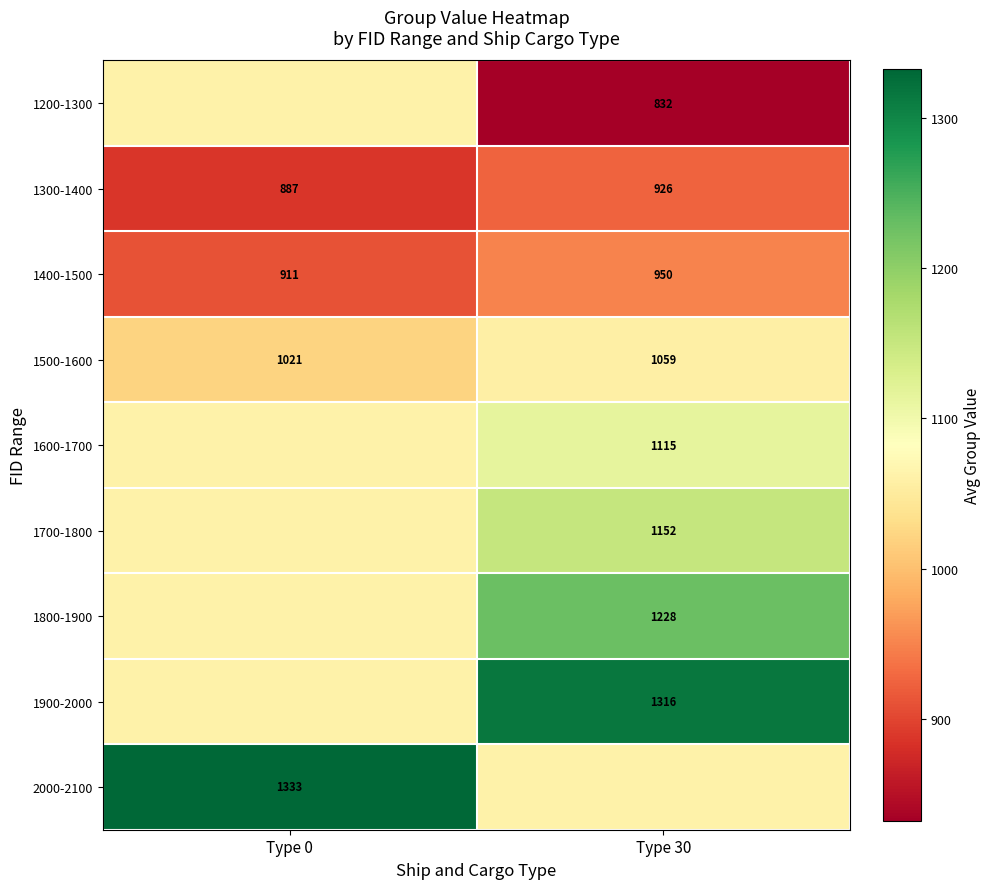

Is the value of 1800-1900 at Type 30 greater than the value of 1500-1600 at Type 0?

Yes